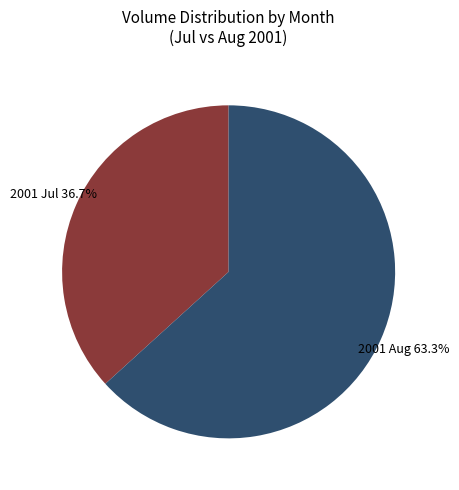

To the nearest percent, what is the average slice percentage?

50%